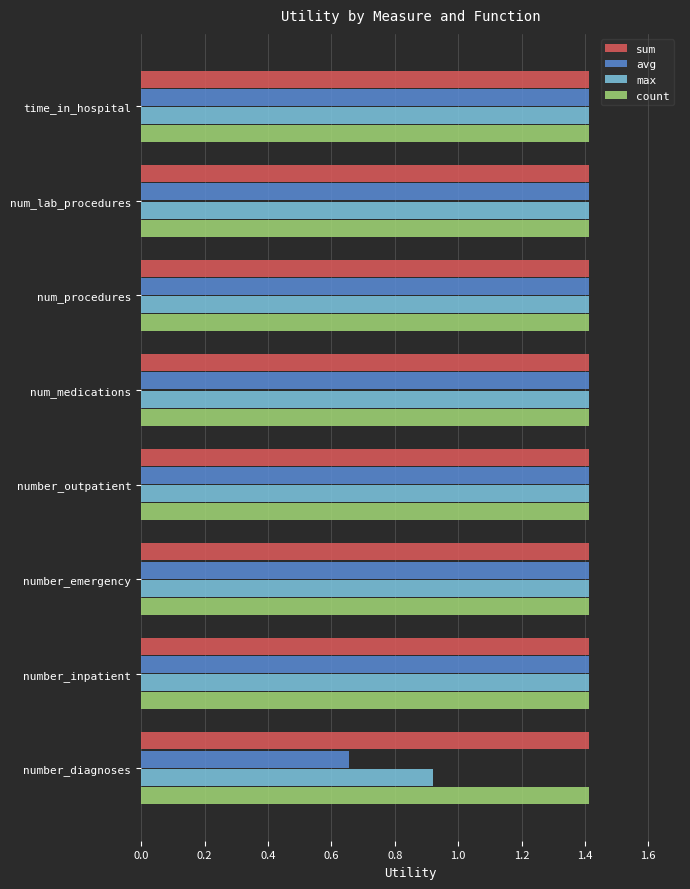

Which series changed the most between number_emergency and number_diagnoses?

avg